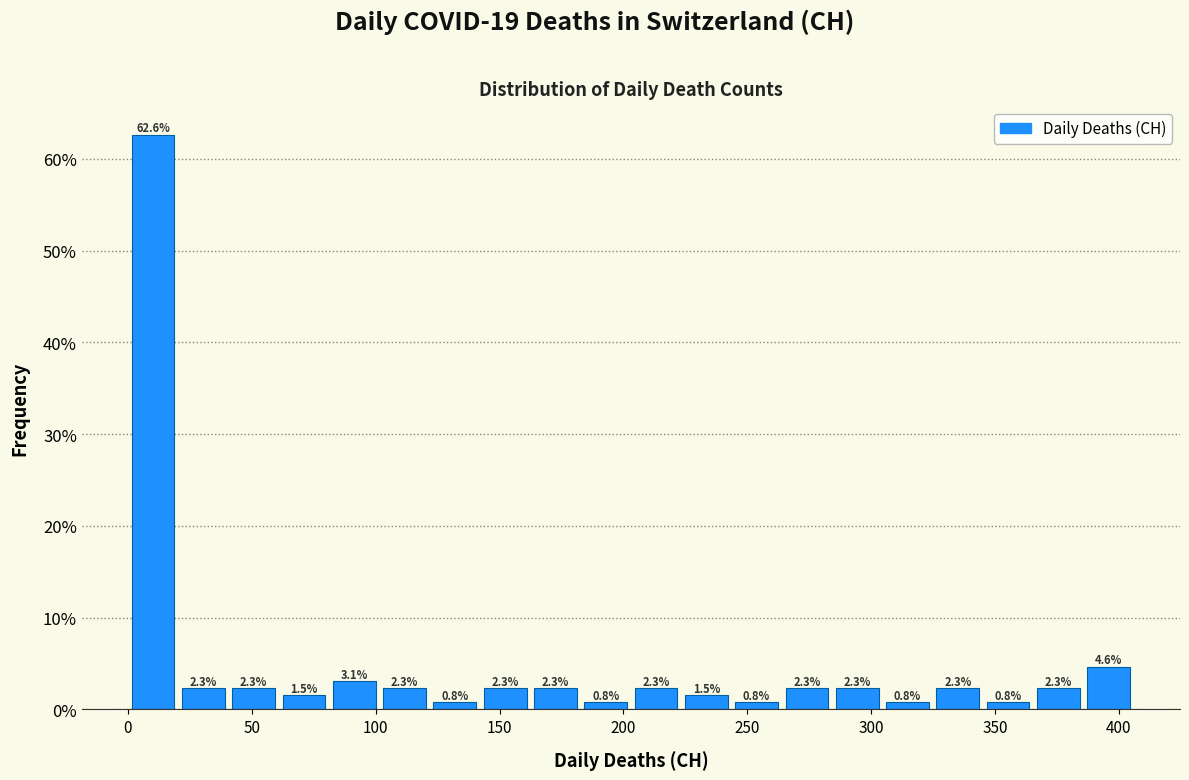

How tall is the bar that spans 305 to 325 on the x-axis? The bar edges are not printed on the chart, so give them approximately, as read against the axis.

0.8